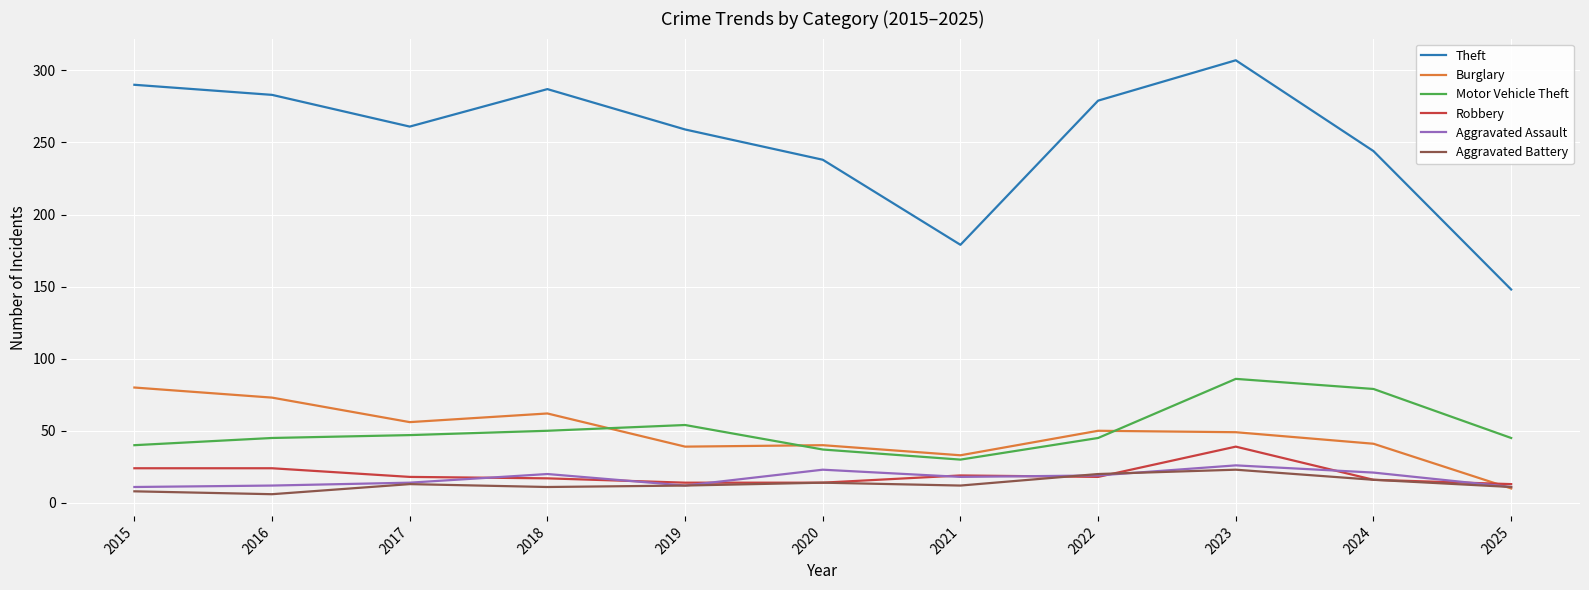

At which category does Burglary reach its first local peak?

2018